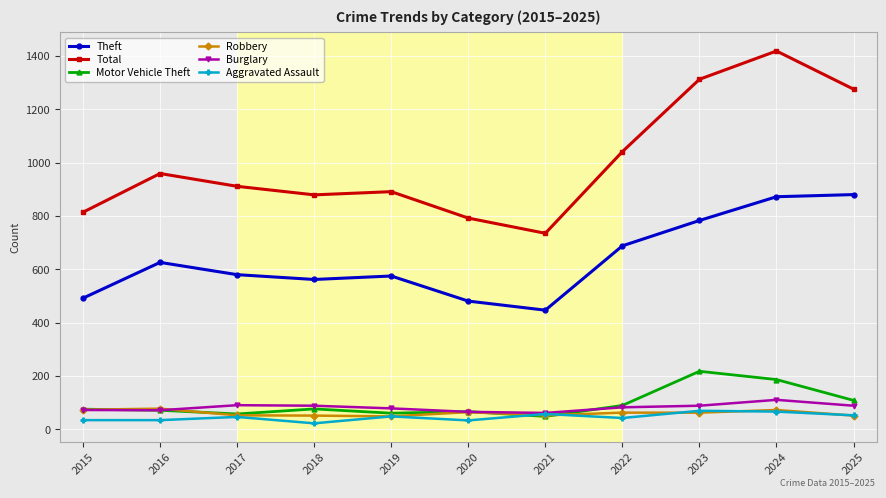

At which category does Total reach its first local peak?

2016